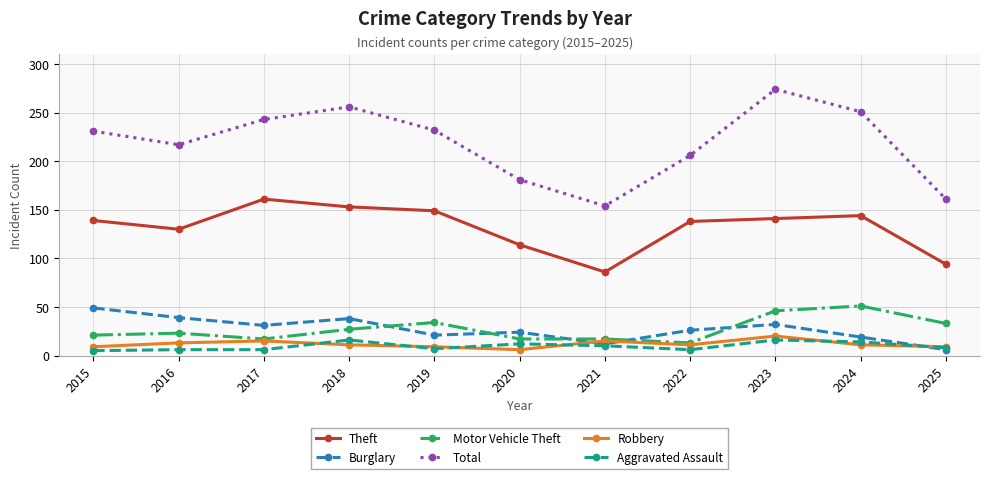

Between 2017 and 2025, which series saw the biggest shift?

Total